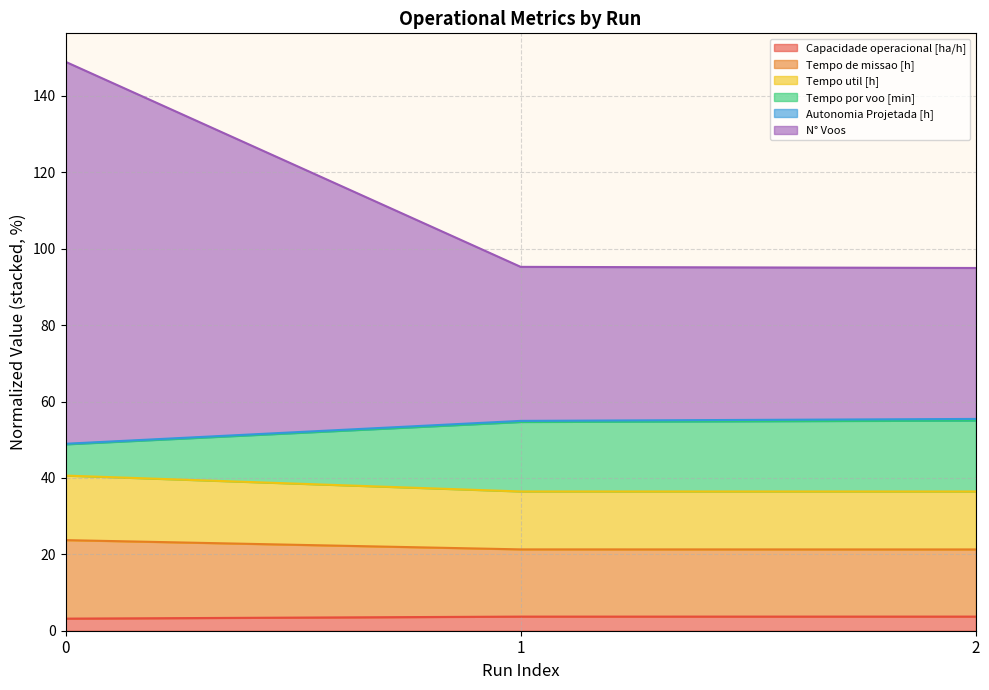

What is the lowest value of the Capacidade operacional [ha/h] series?

3.2